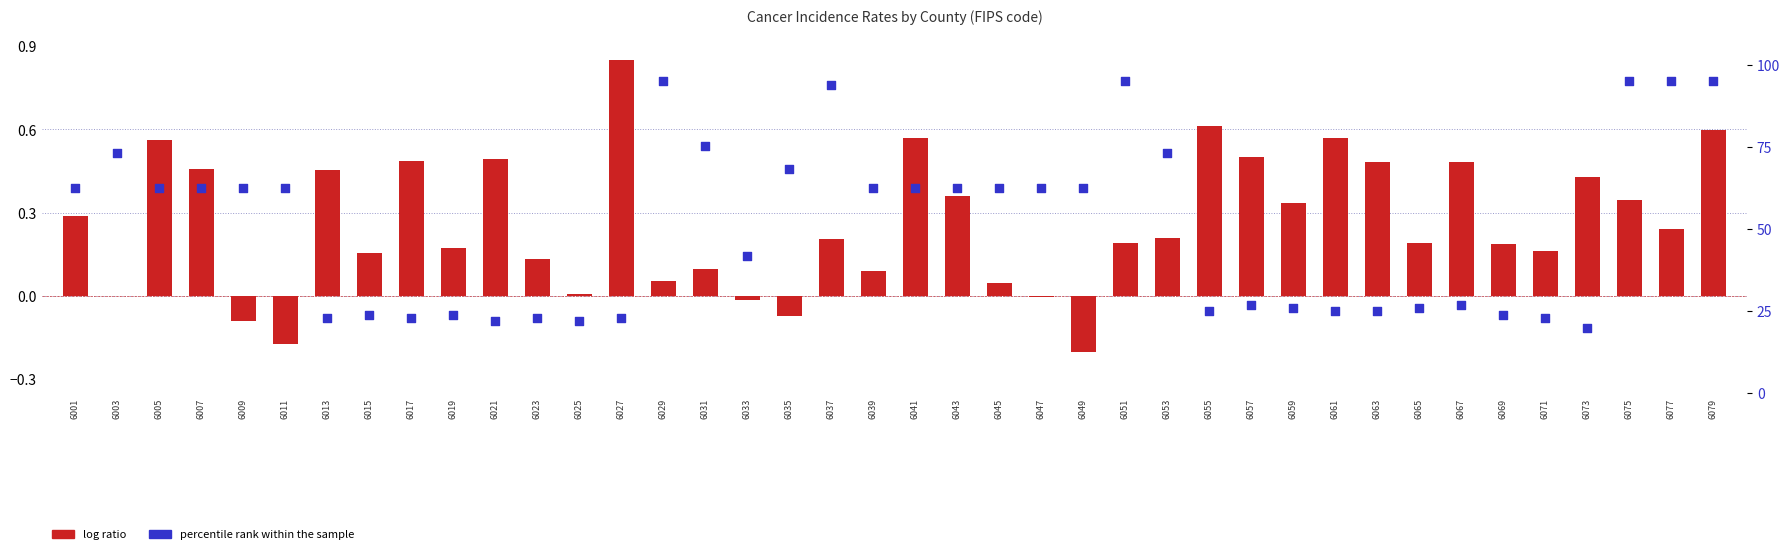

At which category is the sum across all series the highest?

6079